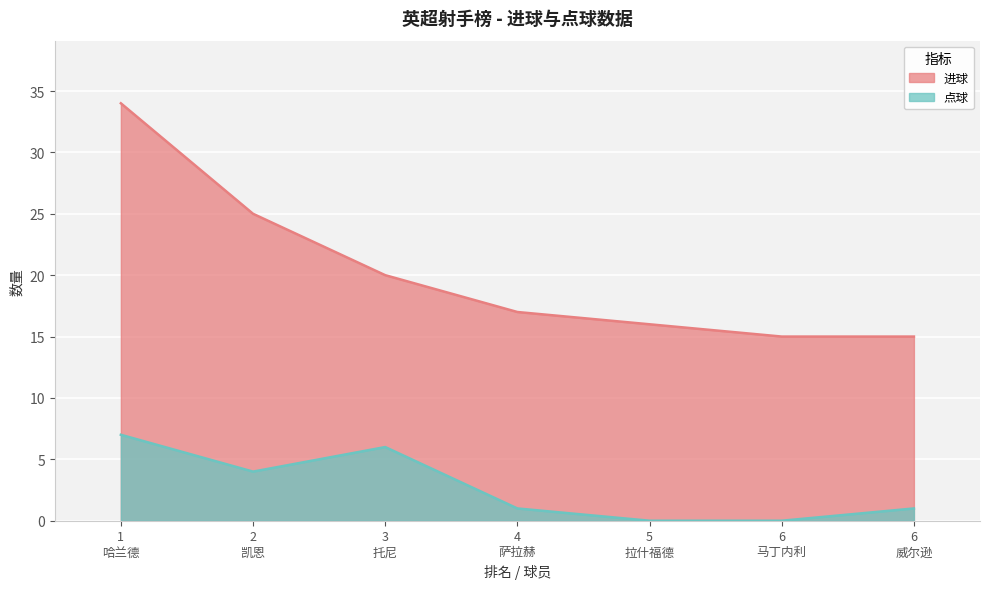

What is the total value across all series at 6?

15